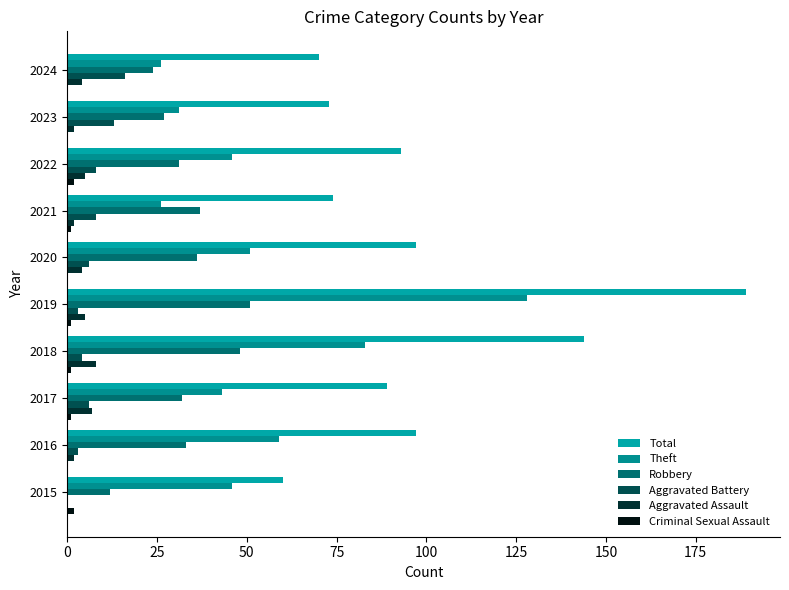

How many distinct data groups are displayed?

6